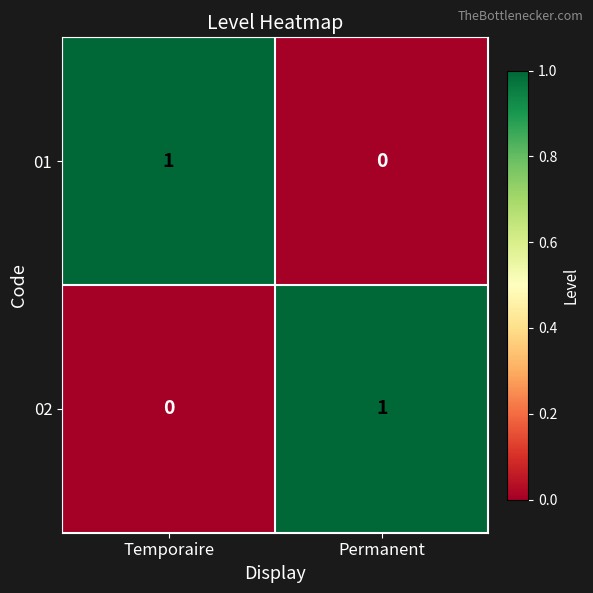

List the labels in order of 01 value, smallest first.

Permanent, Temporaire